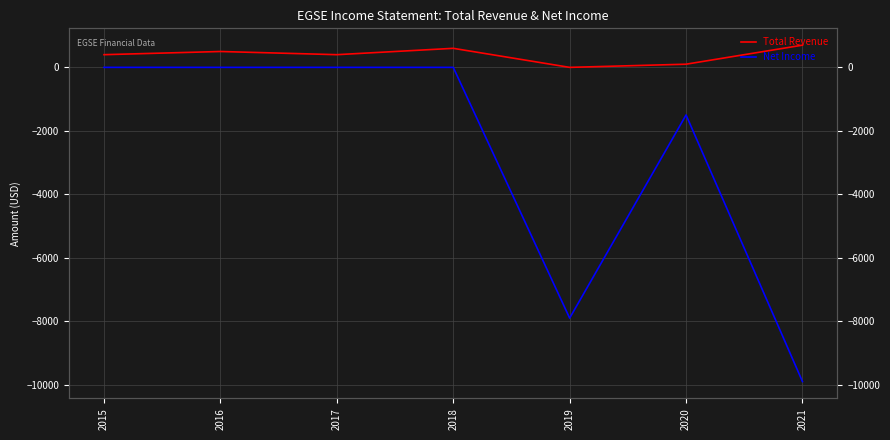

Count the Net Income values in the range -7900 to 0.

6